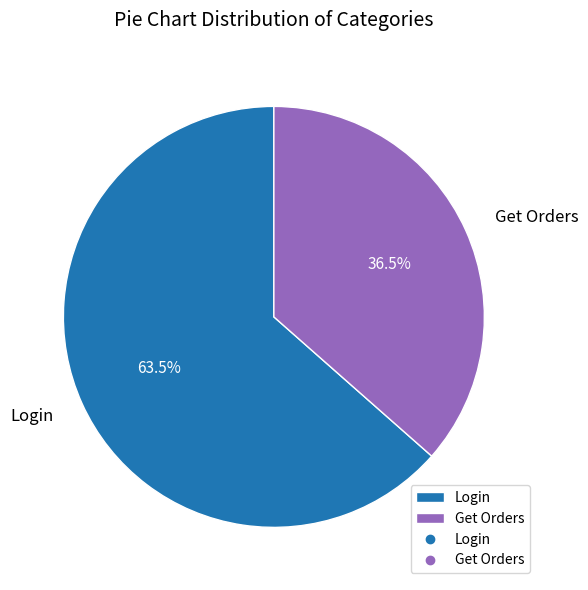

Which category has the biggest portion of the pie?

Login